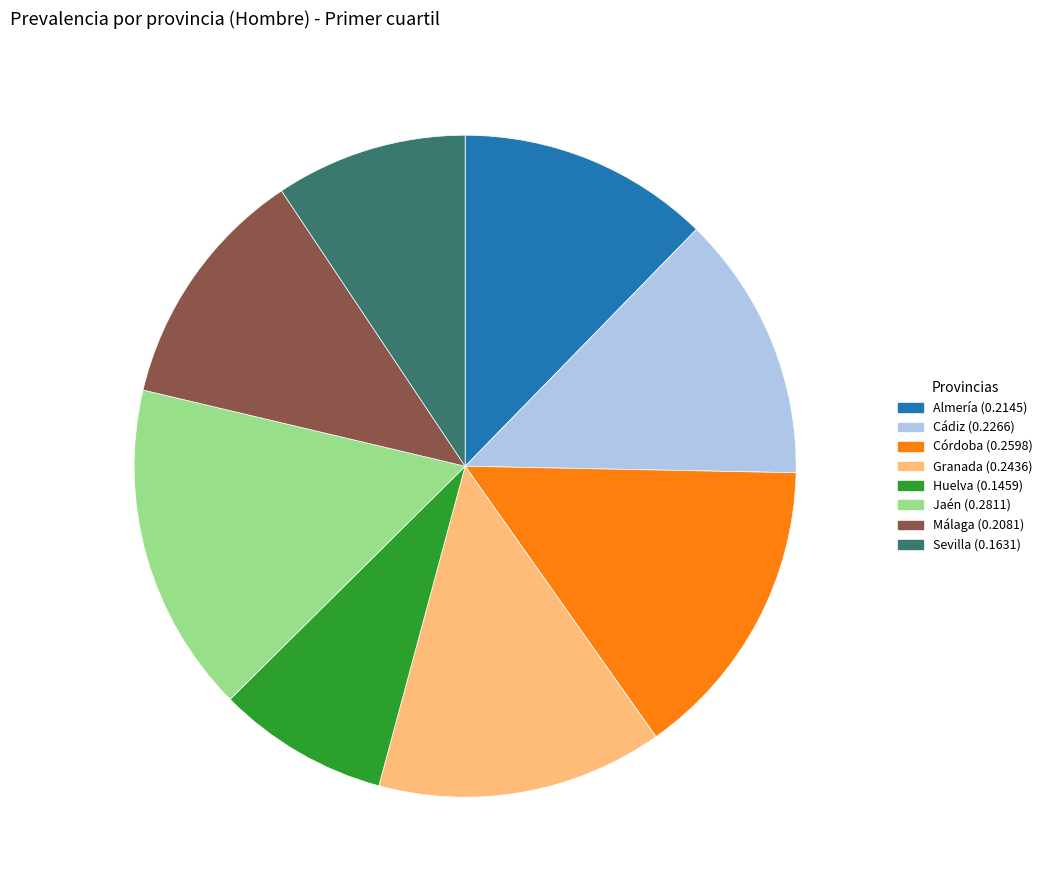

Combined, do Jaén and Málaga account for over 50%?

No